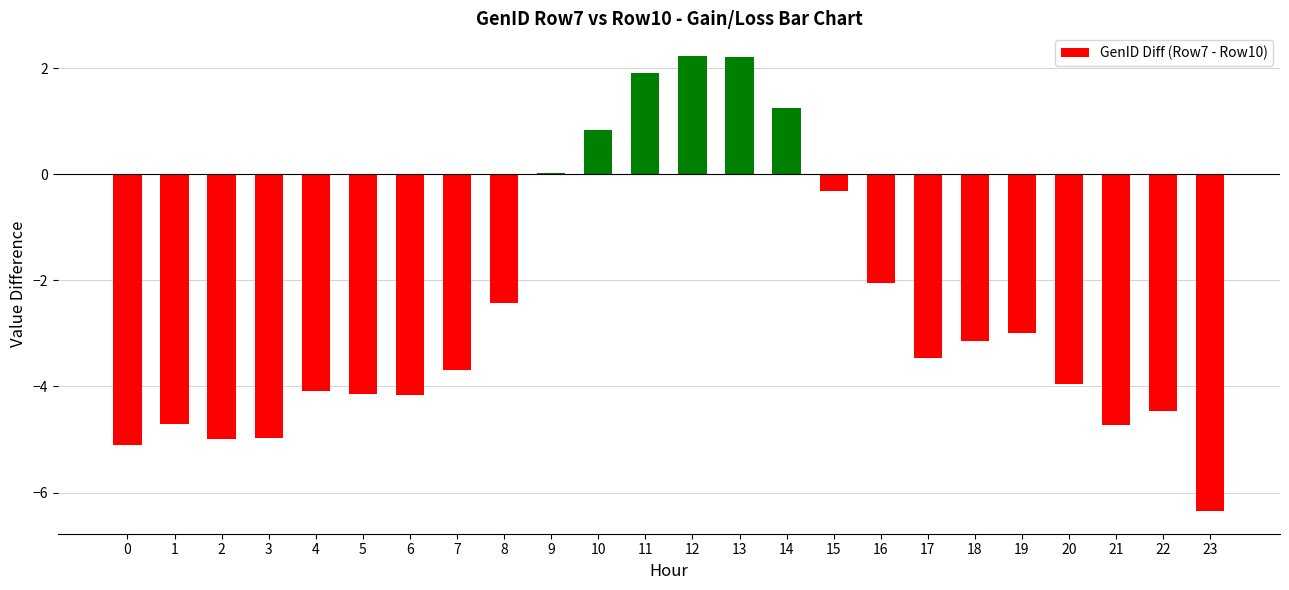

What is the maximum value shown in the chart?

2.2